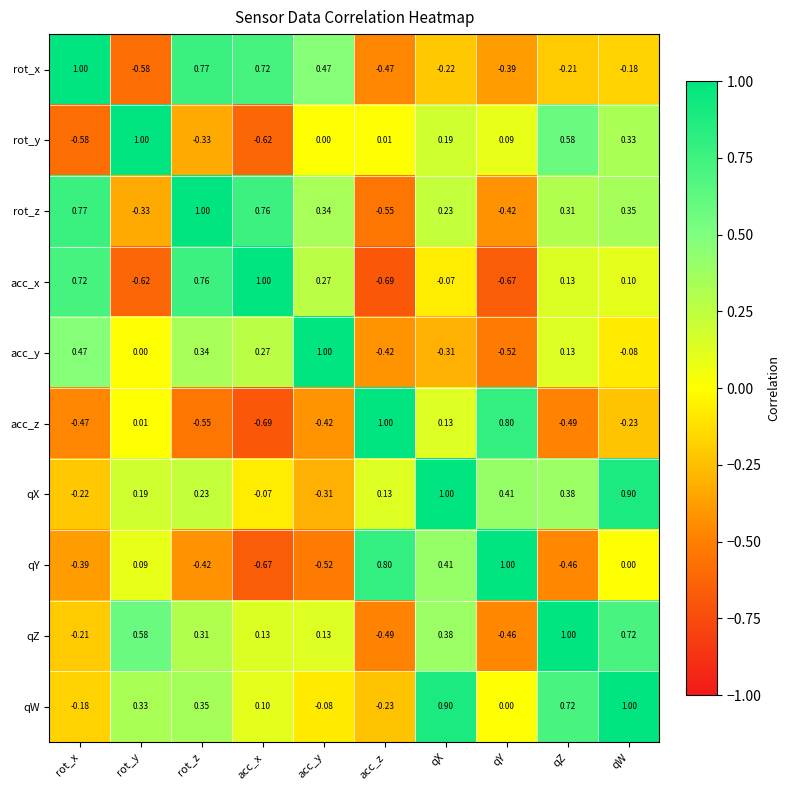

Which series has the largest total across all categories?

qW